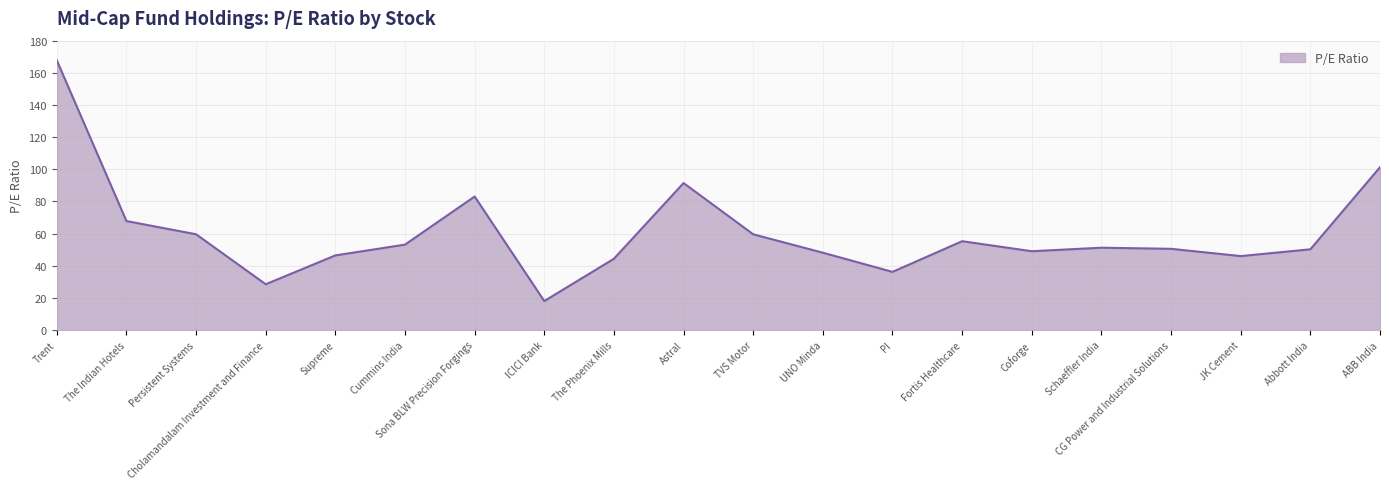

What is the minimum value shown in the chart?

18.0